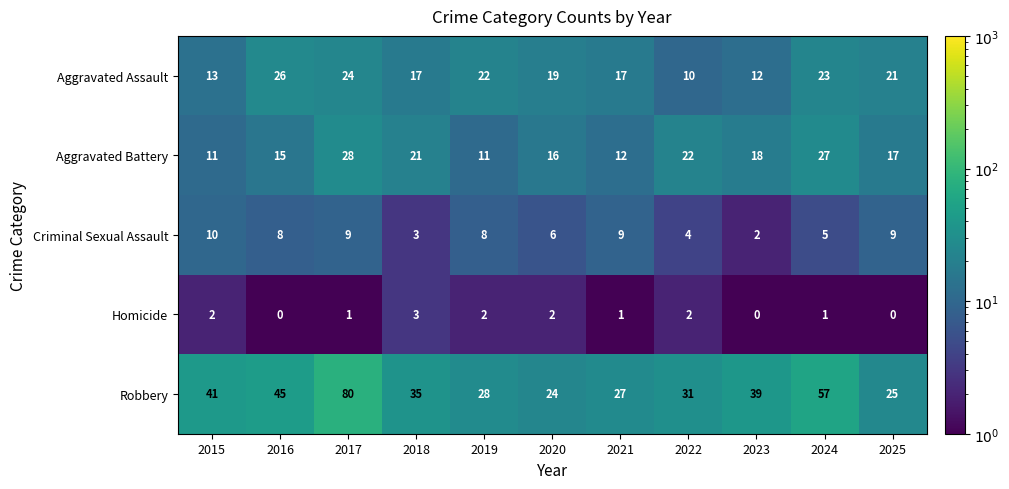

At 2025, list the series in order from smallest to largest.

Homicide, Criminal Sexual Assault, Aggravated Battery, Aggravated Assault, Robbery